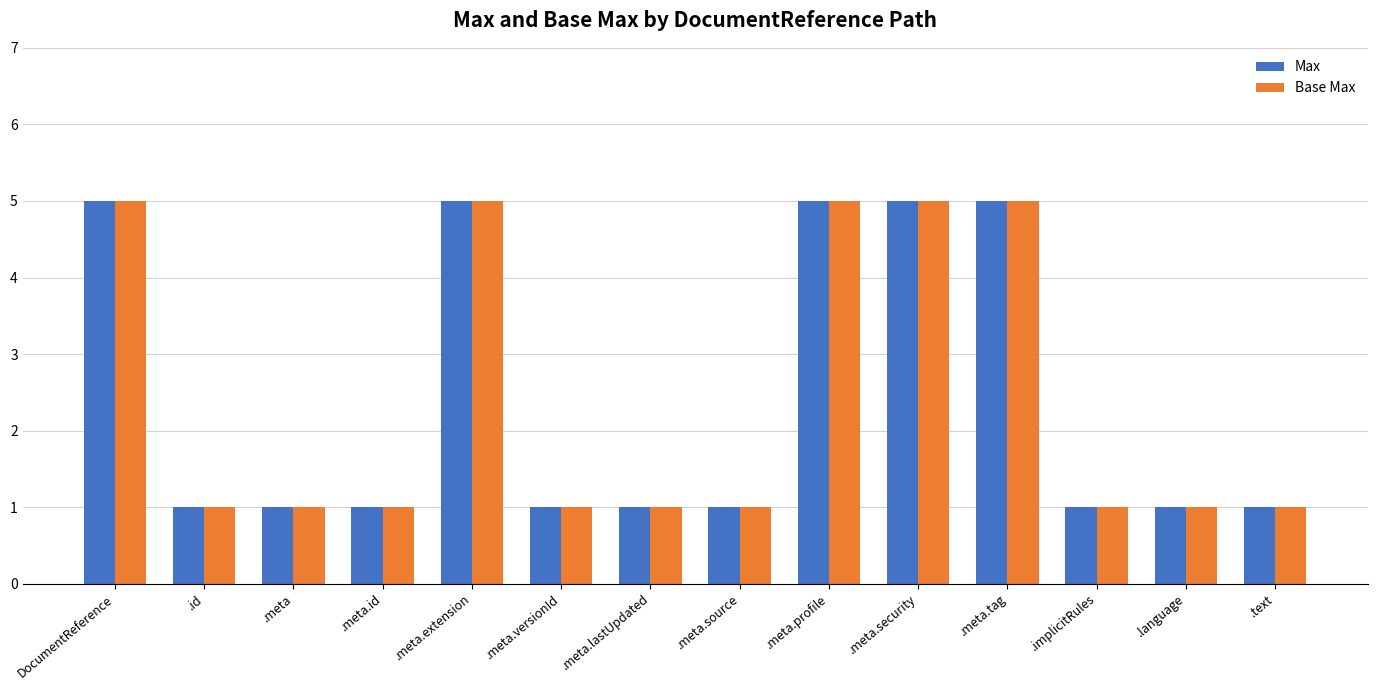

Count the number of data series in this chart.

2